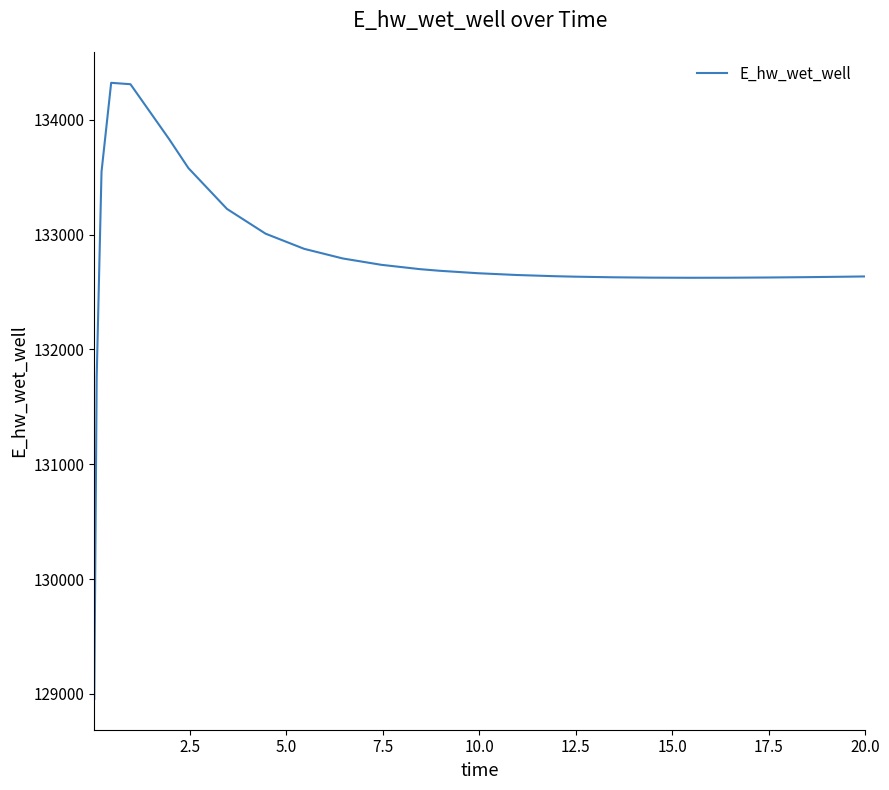

What is the difference between the maximum and minimum values?

5365.1